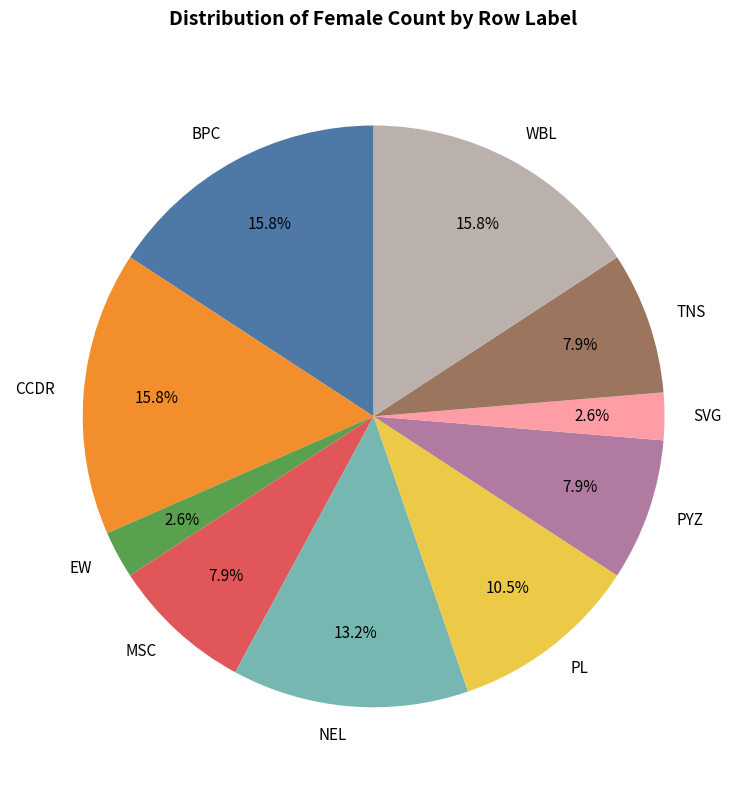

Between SVG and TNS, which is larger?

TNS